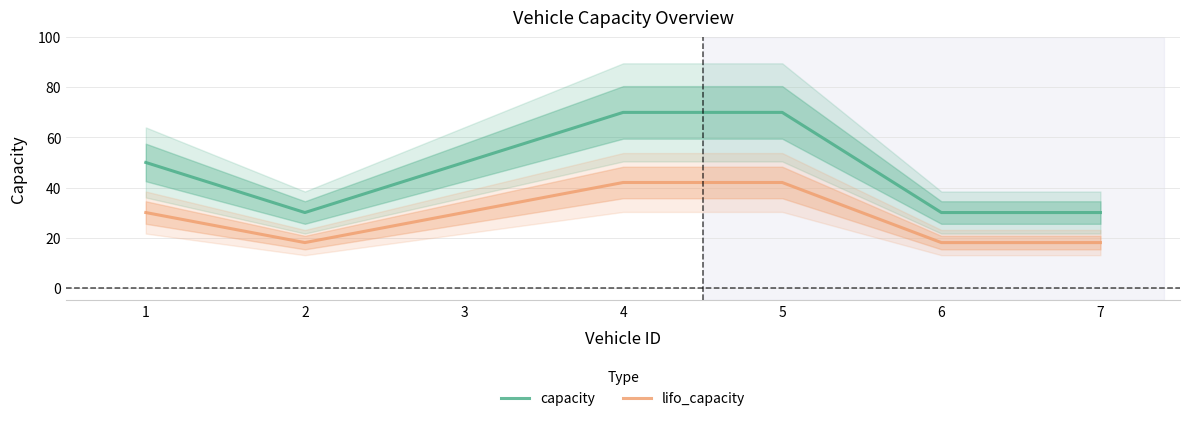

Which series has the widest spread of values?

capacity